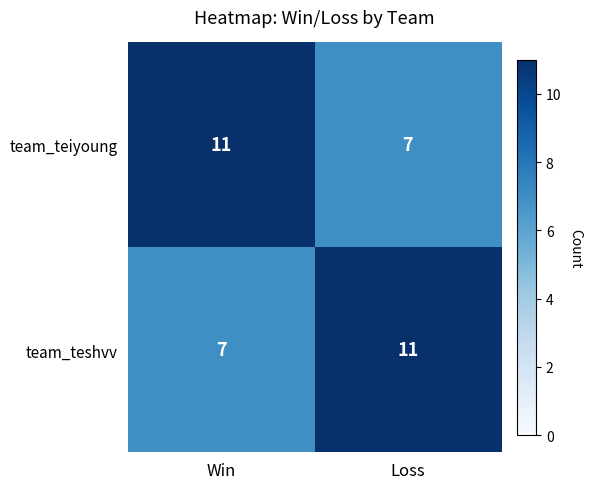

Is it true that team_teshvv equals 7 at Win?

True